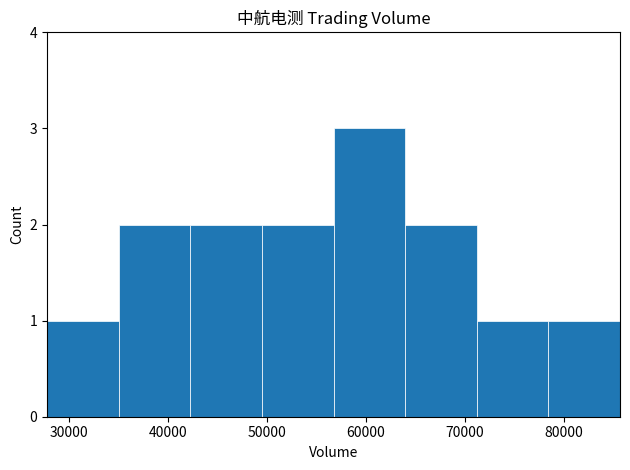

What is the sum of all values?

14